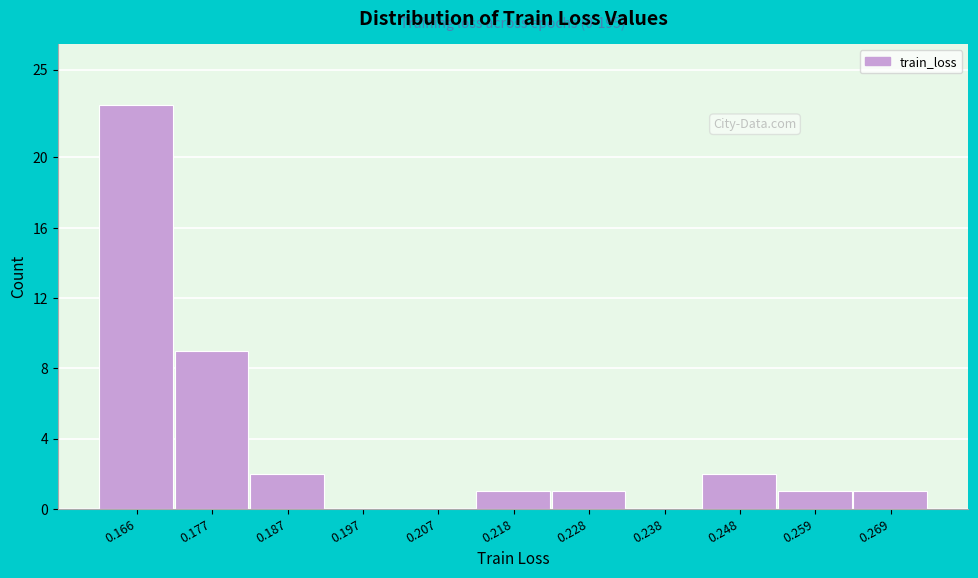

Reading right to left, extract all data points from this chart.

0.269=1	0.259=1	0.248=2	0.238=0	0.228=1	0.218=1	0.207=0	0.197=0	0.187=2	0.177=9	0.166=23